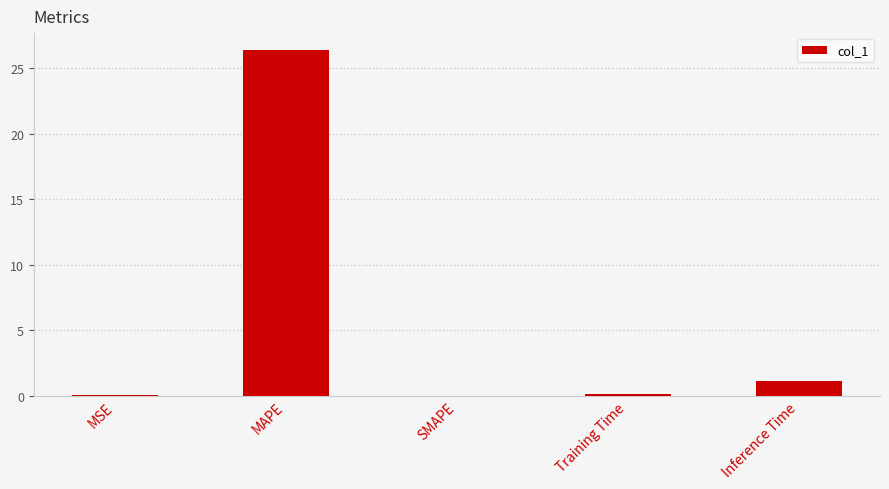

Where is the data nearest to the value 13?

Inference Time